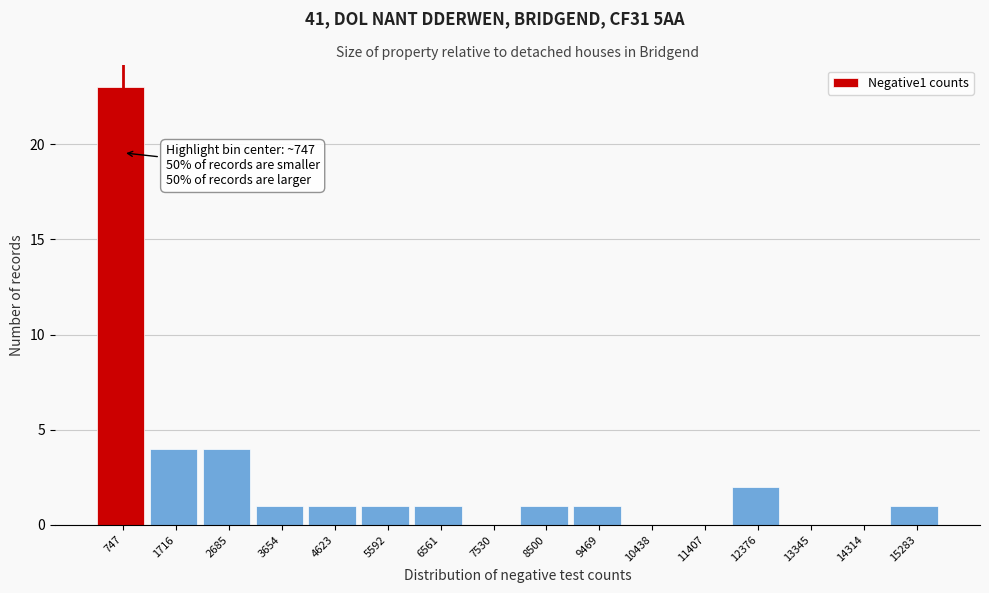

Over which range of the x-axis is the bar tallest?

300 to 1200